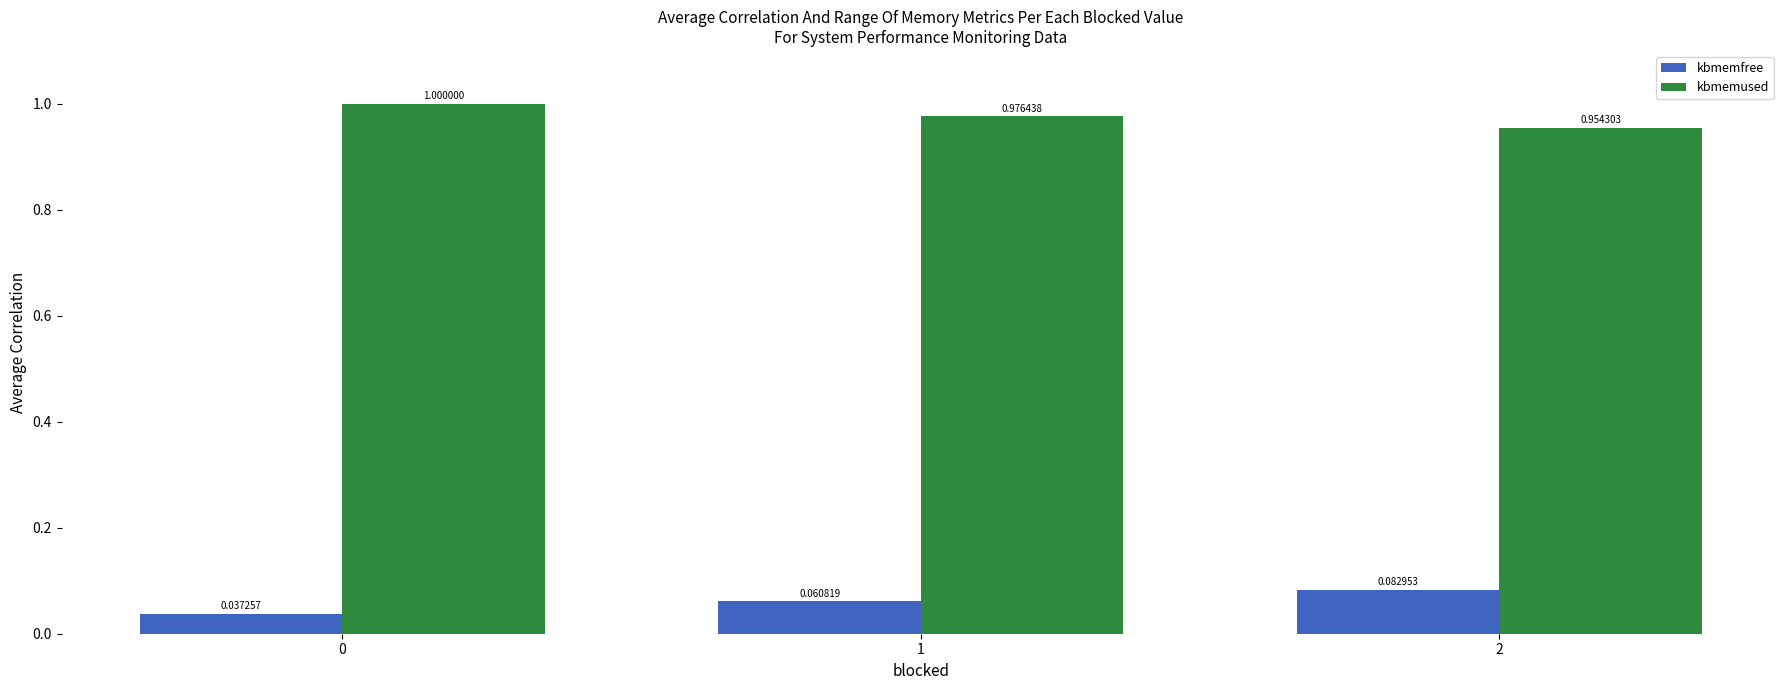

Does the chart contain stacked bars?

No